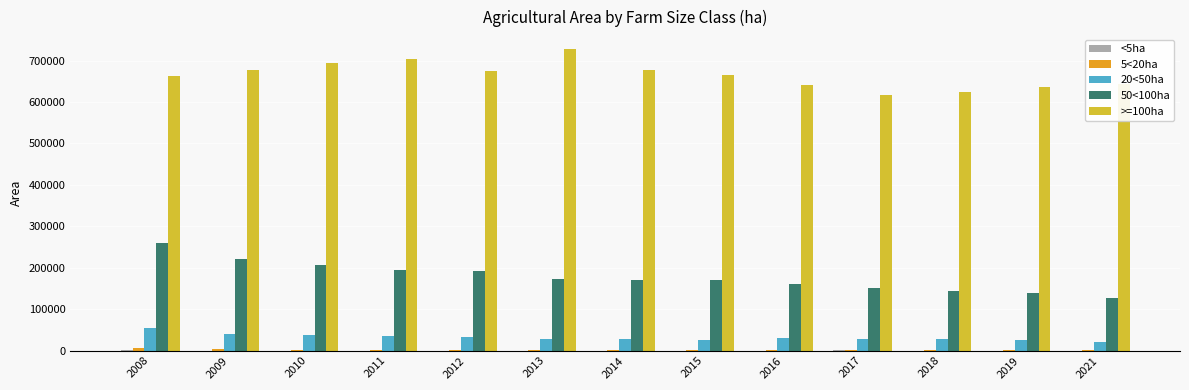

Which series has the largest total across all categories?

>=100ha